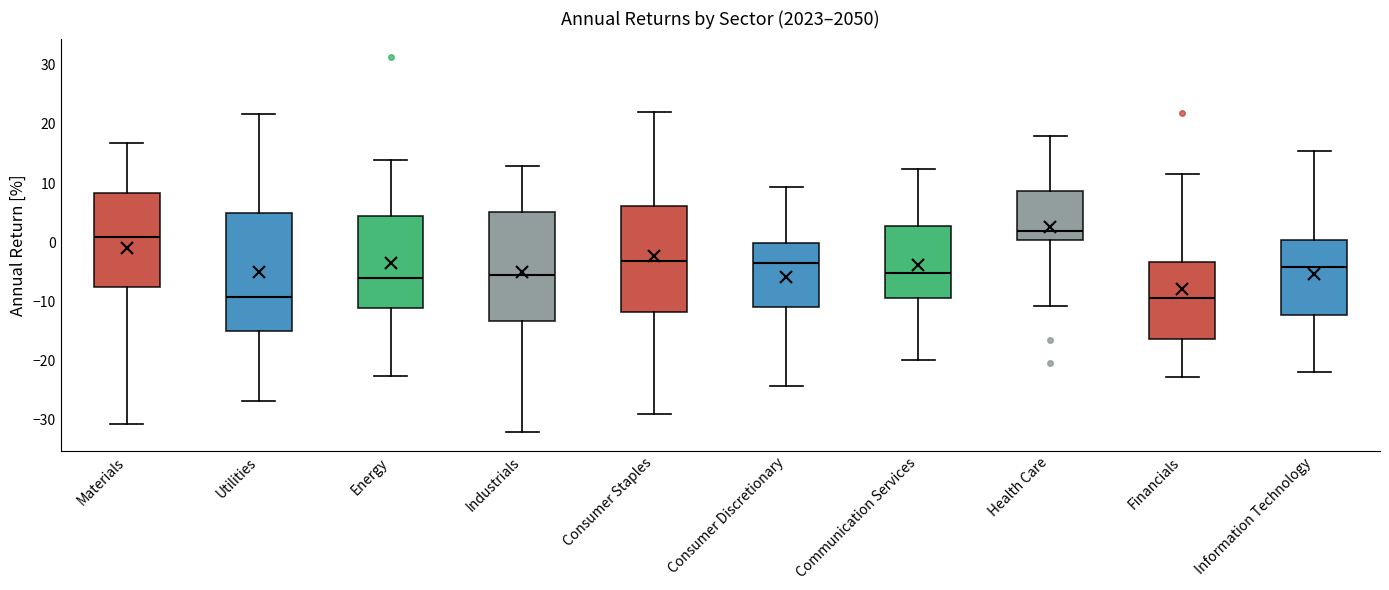

Where is the upper edge of the box for Health Care on the y-axis? The values are not printed on the chart, so give them approximately, as read against the axis.

9